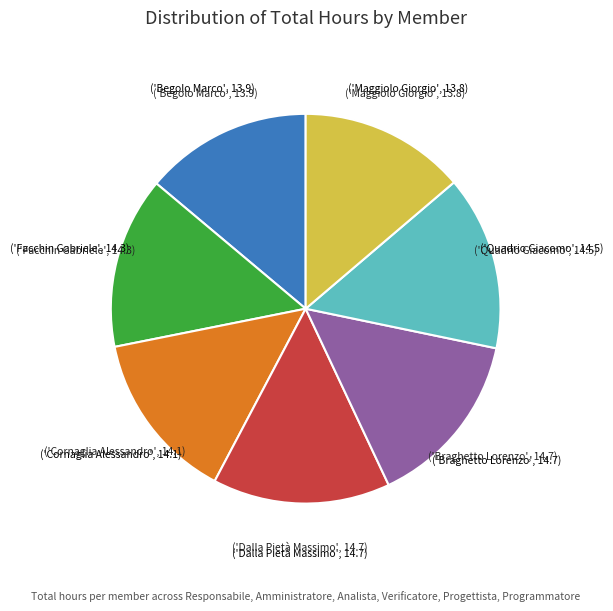

Does any single category account for the majority?

No